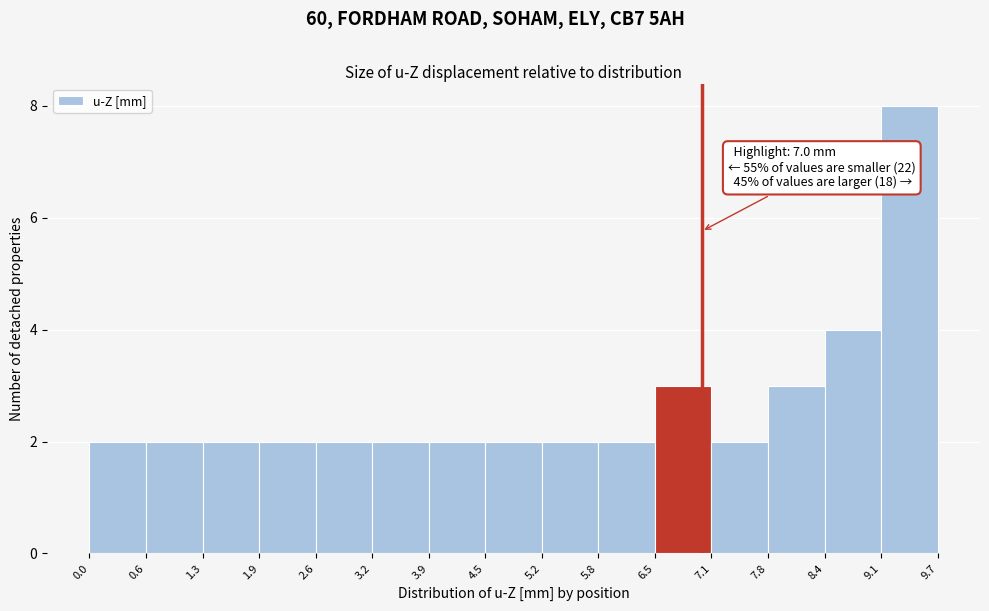

Over which range of the x-axis is the bar tallest?

9.1 to 9.7